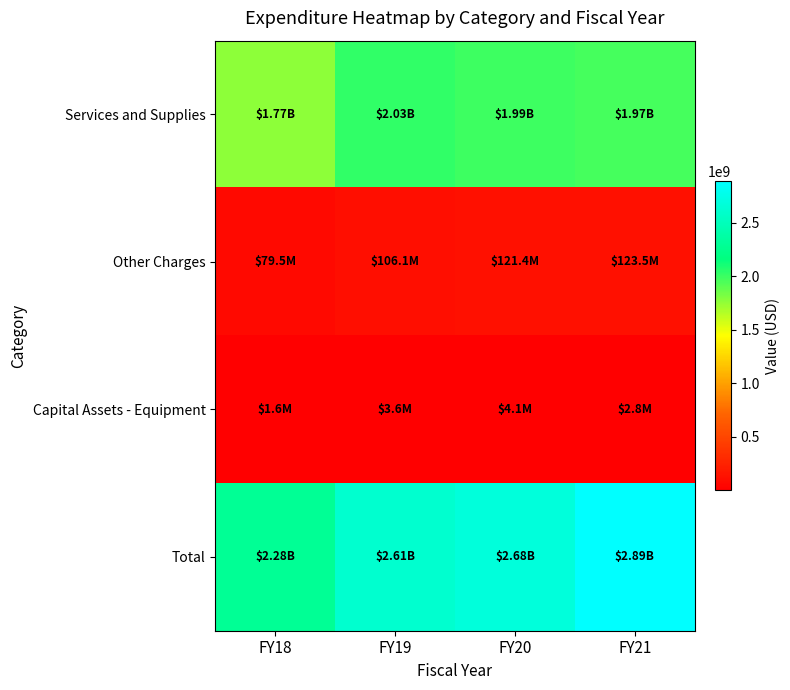

Reading right to left, transcribe all the data shown in this chart.

Services and Supplies: FY21=1966734000	FY20=1985957000	FY19=2029470000	FY18=1765293000
Other Charges: FY21=123483000	FY20=121364000	FY19=106097000	FY18=79457000
Capital Assets - Equipment: FY21=2775000	FY20=4056000	FY19=3600000	FY18=1559000
Total: FY21=2886957000	FY20=2680568000	FY19=2614023000	FY18=2278937000